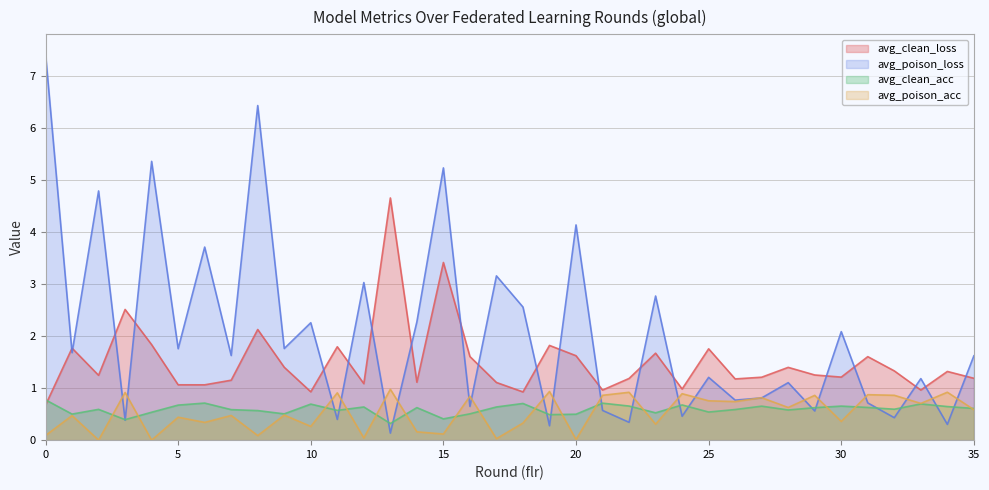

At which label does avg_clean_loss reach its peak?

13